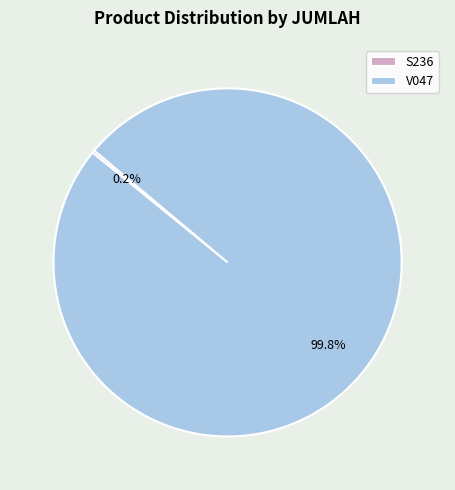

Is there any slice that represents more than half of the pie?

Yes